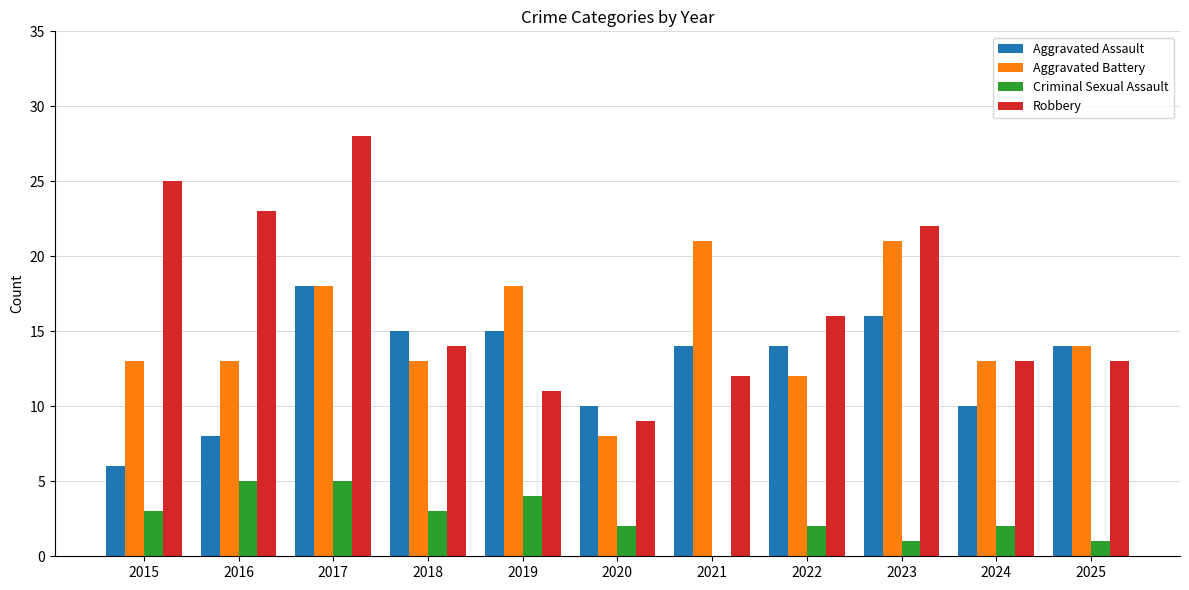

Reading right to left, what are all the values shown in this chart?

Aggravated Assault: 2025=14	2024=10	2023=16	2022=14	2021=14	2020=10	2019=15	2018=15	2017=18	2016=8	2015=6
Aggravated Battery: 2025=14	2024=13	2023=21	2022=12	2021=21	2020=8	2019=18	2018=13	2017=18	2016=13	2015=13
Criminal Sexual Assault: 2025=1	2024=2	2023=1	2022=2	2021=0	2020=2	2019=4	2018=3	2017=5	2016=5	2015=3
Robbery: 2025=13	2024=13	2023=22	2022=16	2021=12	2020=9	2019=11	2018=14	2017=28	2016=23	2015=25